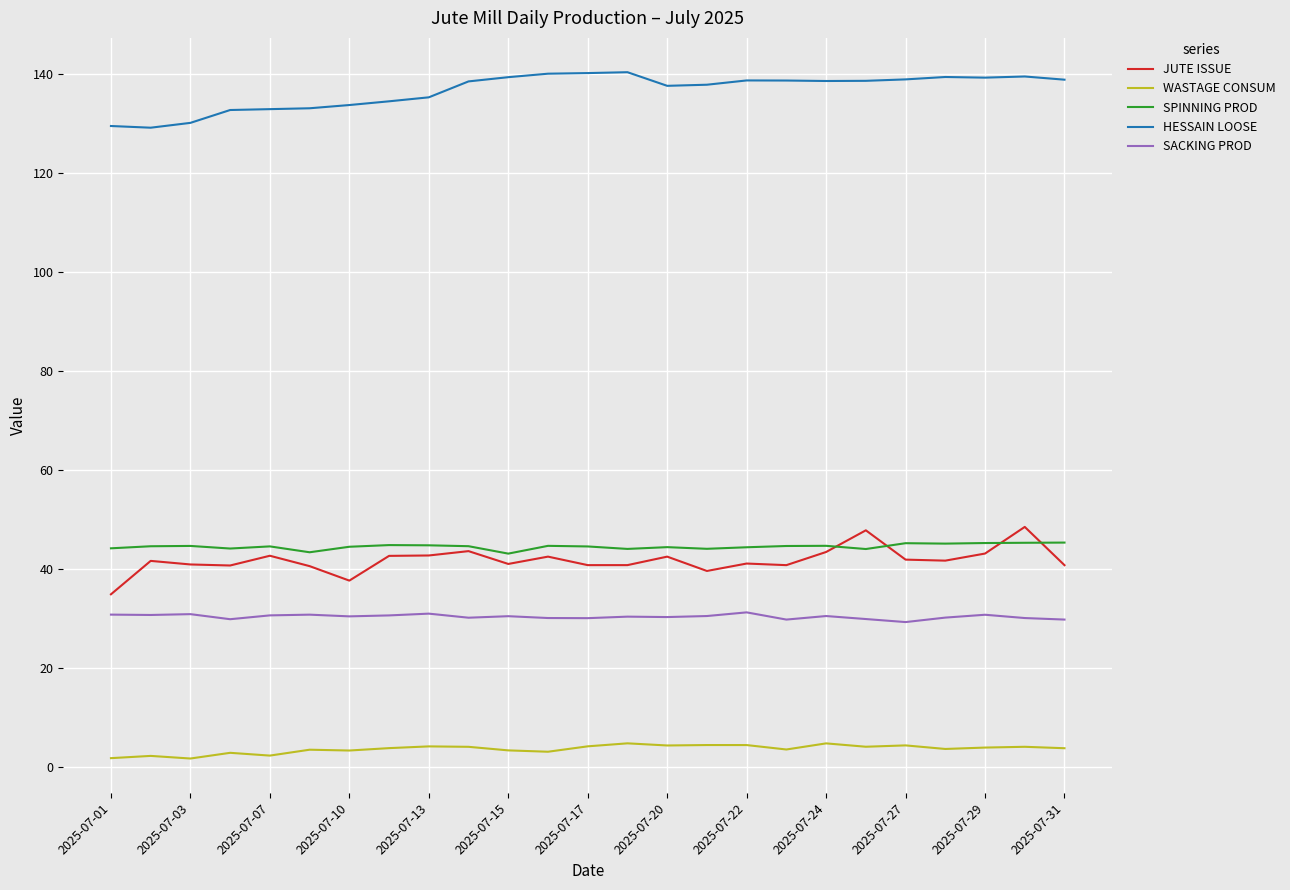

What is the difference between the second highest and minimum values in the WASTAGE CONSUM series?

3.1